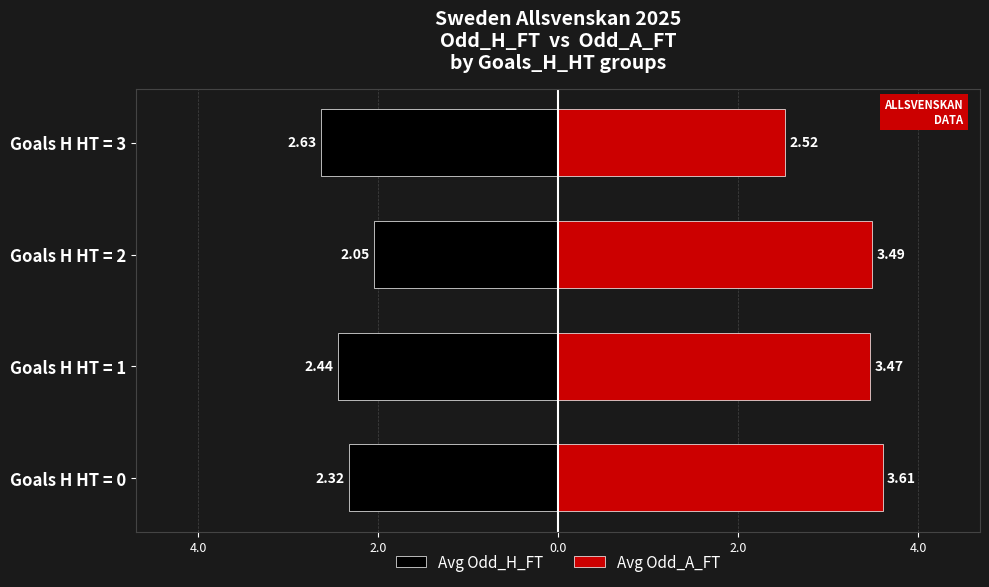

List the series in order of their overall mean, lowest first.

Avg Odd_H_FT, Avg Odd_A_FT